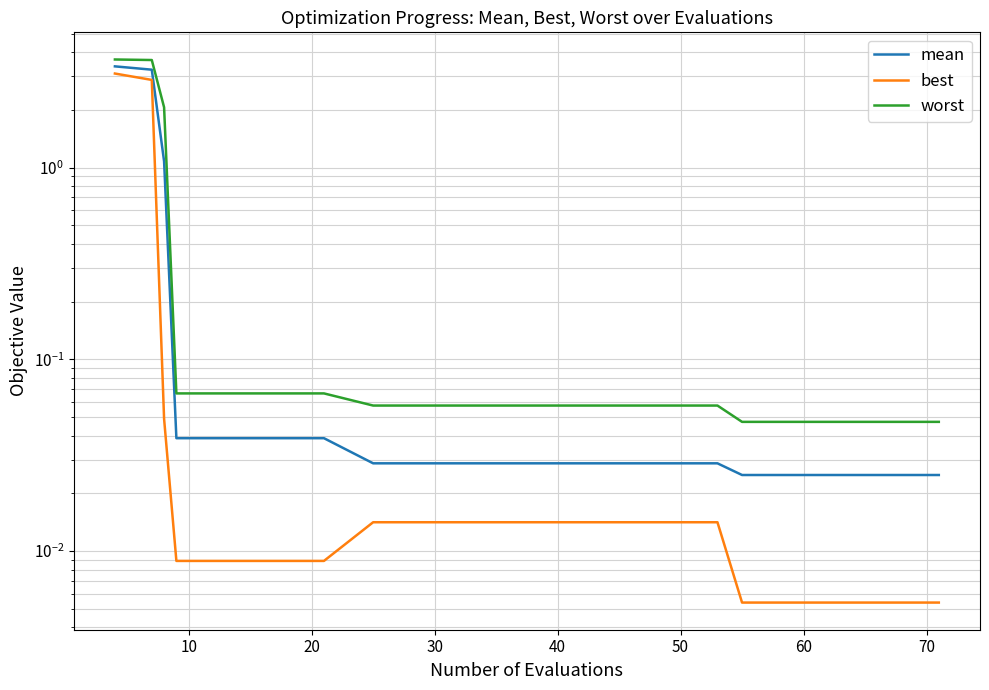

Reading left to right, extract all data points from this chart.

mean: 3.4	3.2	1.1	0.0	0.0	0.0	0.0	0.0	0.0	0.0	0.0	0.0	0.0	0.0	0.0	0.0	0.0	0.0	0.0	0.0
best: 3.1	2.9	0.0	0.0	0.0	0.0	0.0	0.0	0.0	0.0	0.0	0.0	0.0	0.0	0.0	0.0	0.0	0.0	0.0	0.0
worst: 3.7	3.6	2.1	0.1	0.1	0.1	0.1	0.1	0.1	0.1	0.1	0.1	0.1	0.1	0.1	0.0	0.0	0.0	0.0	0.0